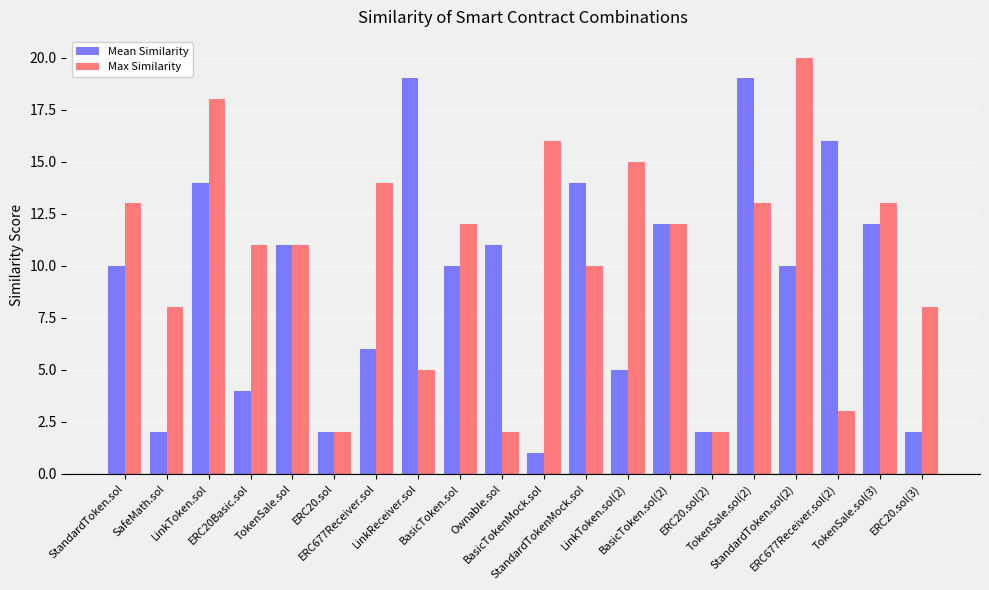

Reading left to right, extract all data points from this chart.

Mean Similarity: StandardToken.sol=10	SafeMath.sol=2	LinkToken.sol=14	ERC20Basic.sol=4	TokenSale.sol=11	ERC20.sol=2	ERC677Receiver.sol=6	LinkReceiver.sol=19	BasicToken.sol=10	Ownable.sol=11	BasicTokenMock.sol=1	StandardTokenMock.sol=14	LinkToken.sol(2)=5	BasicToken.sol(2)=12	ERC20.sol(2)=2	TokenSale.sol(2)=19	StandardToken.sol(2)=10	ERC677Receiver.sol(2)=16	TokenSale.sol(3)=12	ERC20.sol(3)=2
Max Similarity: StandardToken.sol=13	SafeMath.sol=8	LinkToken.sol=18	ERC20Basic.sol=11	TokenSale.sol=11	ERC20.sol=2	ERC677Receiver.sol=14	LinkReceiver.sol=5	BasicToken.sol=12	Ownable.sol=2	BasicTokenMock.sol=16	StandardTokenMock.sol=10	LinkToken.sol(2)=15	BasicToken.sol(2)=12	ERC20.sol(2)=2	TokenSale.sol(2)=13	StandardToken.sol(2)=20	ERC677Receiver.sol(2)=3	TokenSale.sol(3)=13	ERC20.sol(3)=8